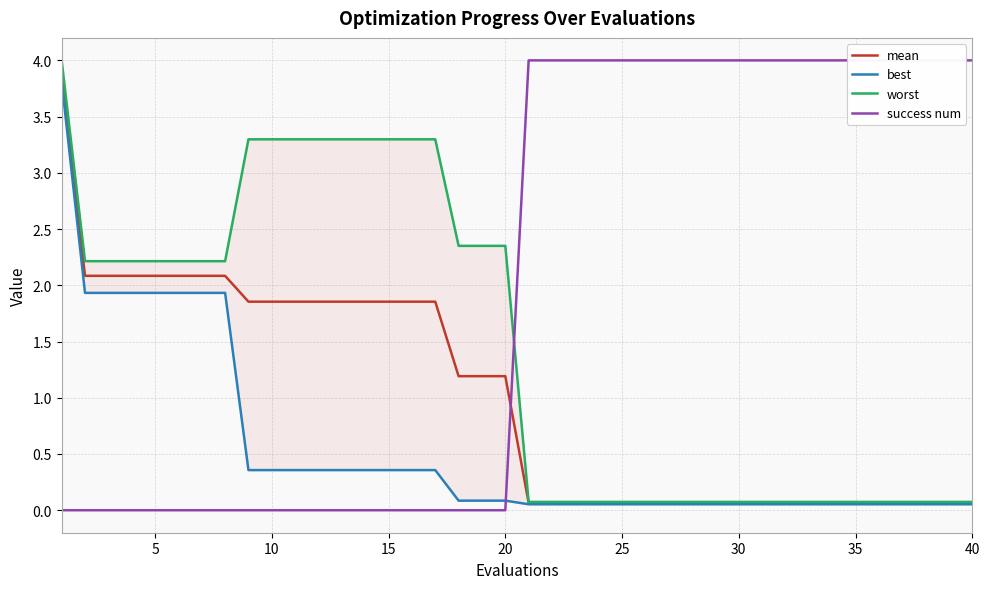

Is it true that mean equals 0.1 at 40?

True